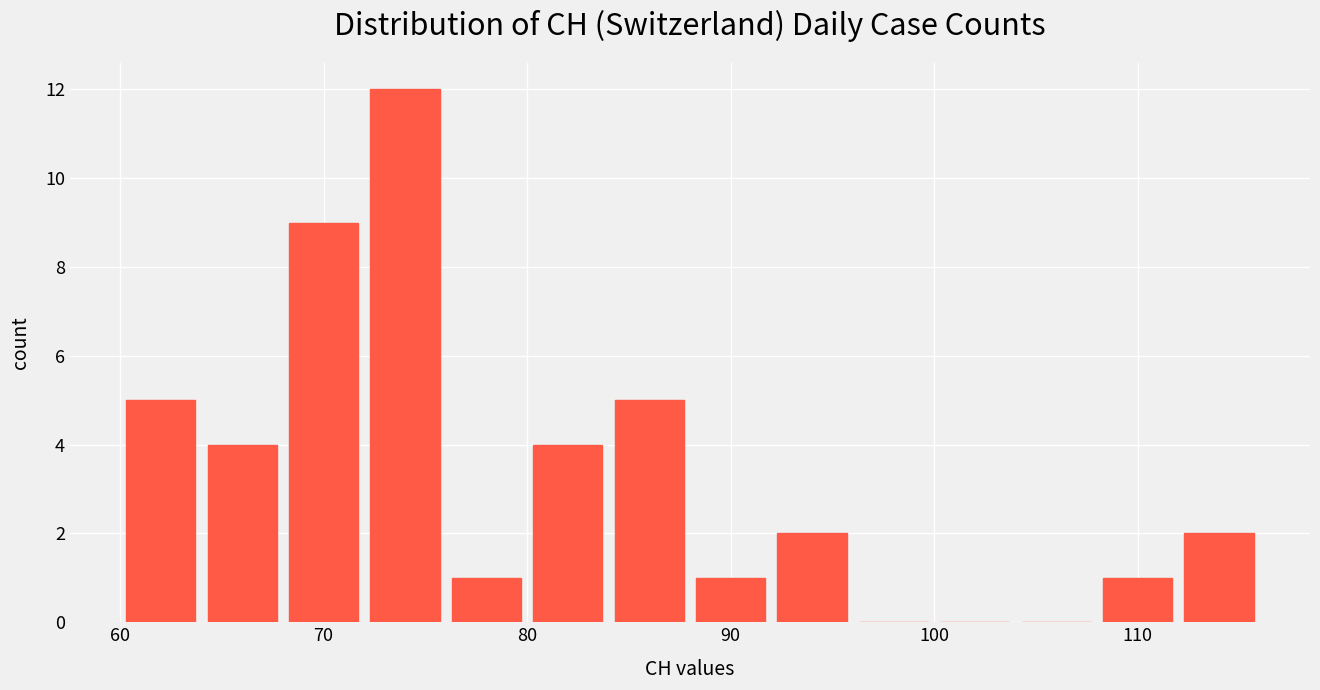

Reading left to right, transcribe this chart: for each bar, give the range it covers on the x-axis and its height. The values are not printed on the chart, so give them approximately, as read against the axis.

60 to 64: 5
64 to 68: 4
68 to 72: 9
72 to 76: 12
76 to 80: 1
80 to 84: 4
84 to 88: 5
88 to 92: 1
92 to 96: 2
96 to 100: 0
100 to 104: 0
104 to 108: 0
108 to 112: 1
112 to 116: 2